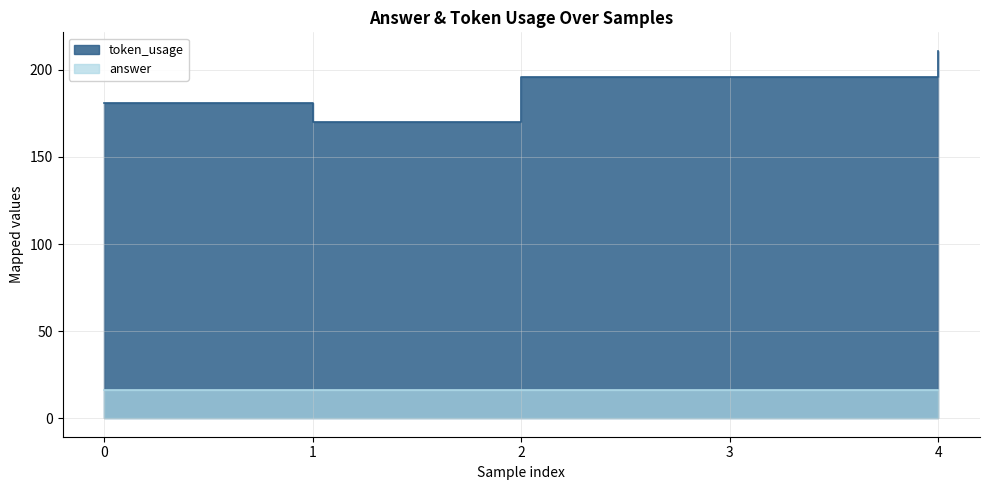

Which series has the widest spread of values?

token_usage